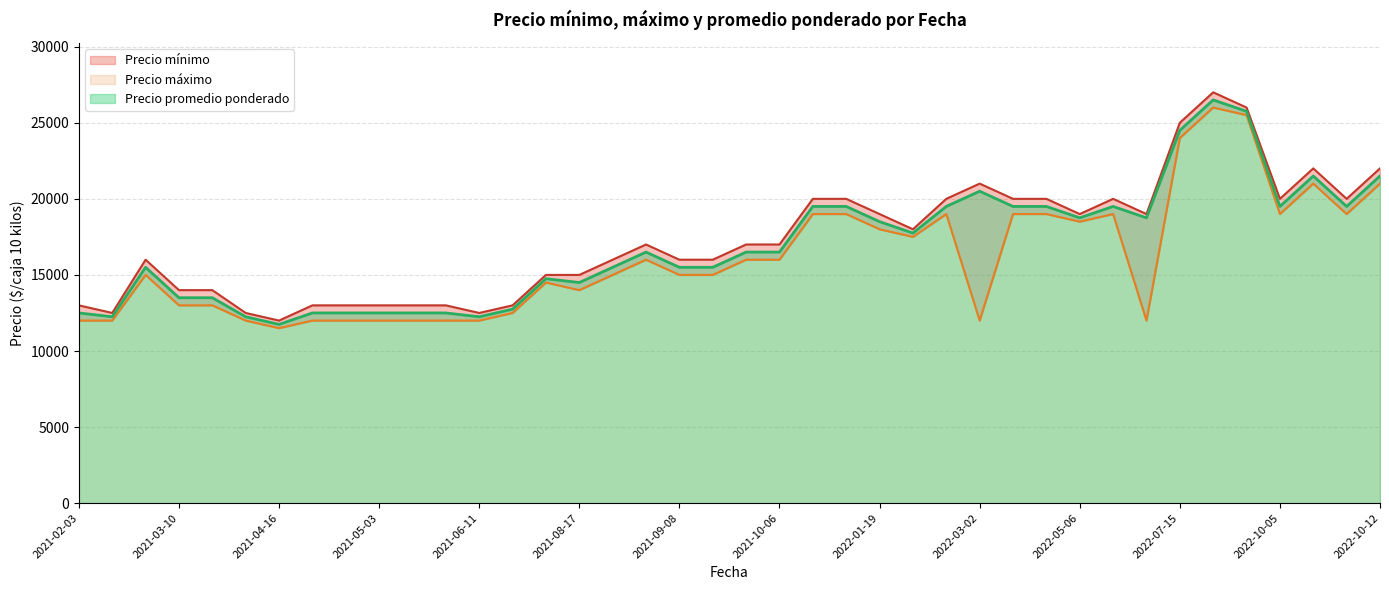

What is the difference between the Precio promedio ponderado values at 2021-07-30 and 2022-01-19?

5750